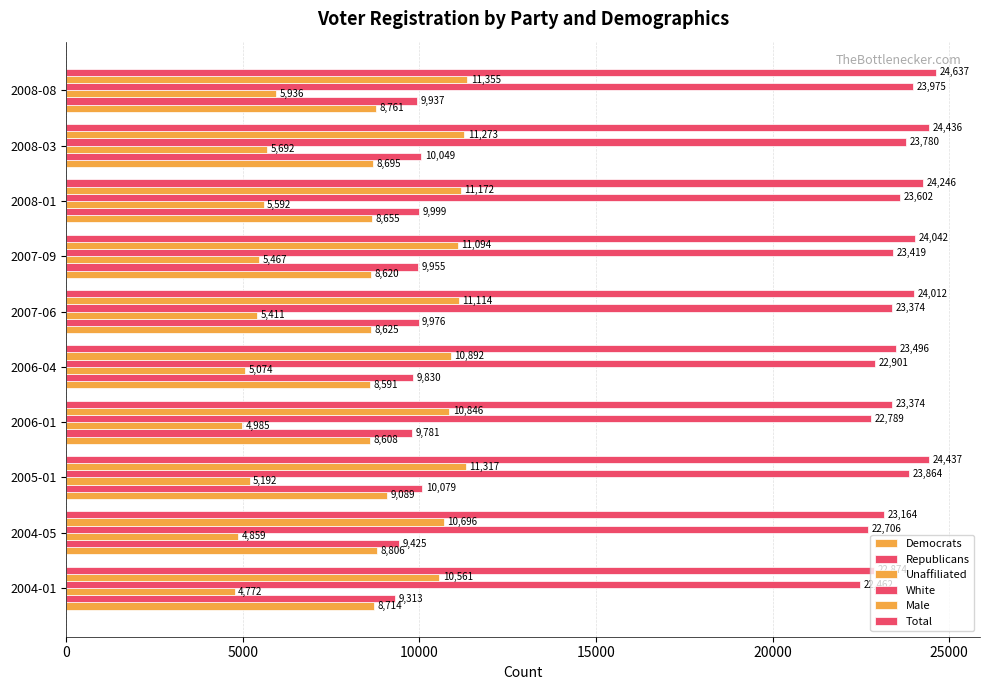

How many series are shown in this chart?

6